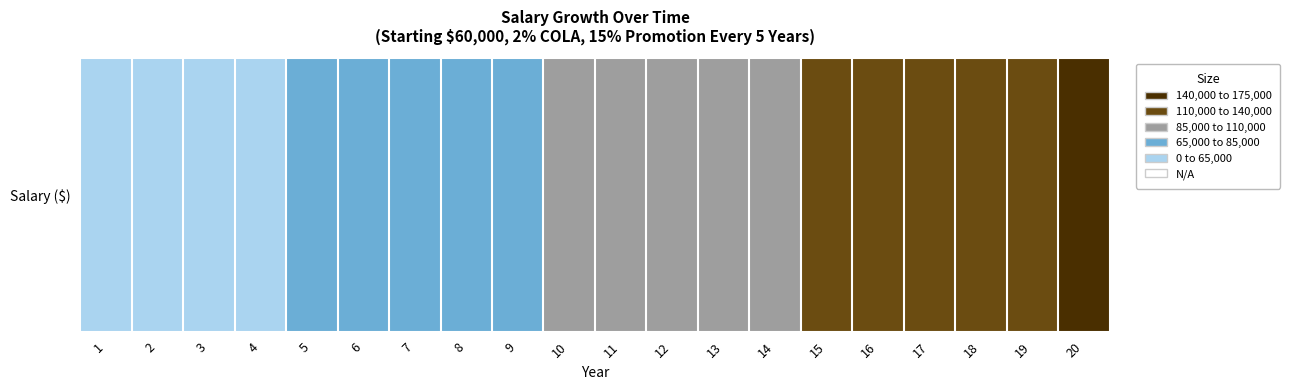

How many values are below 98661?

10